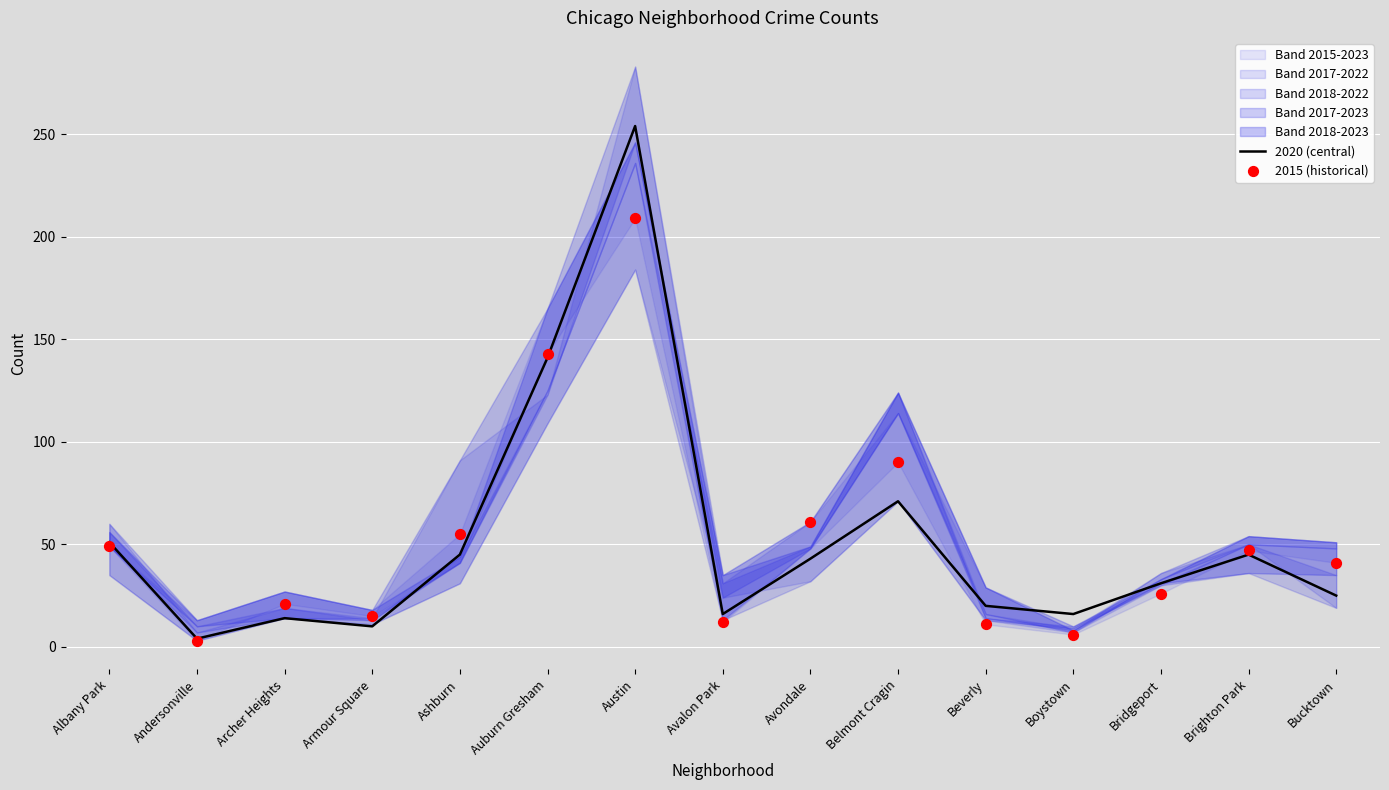

At which category is the sum across all series the highest?

Austin